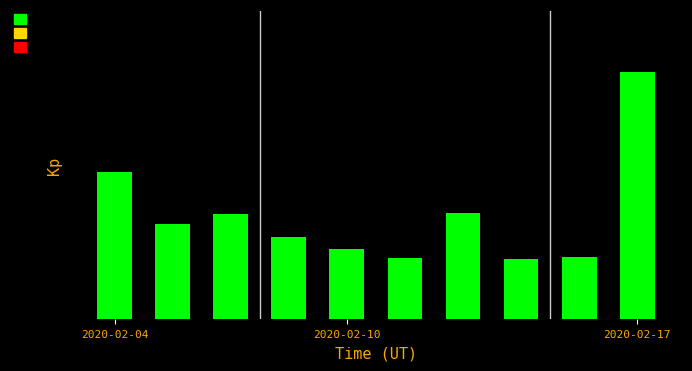

Are the bars horizontal?

No